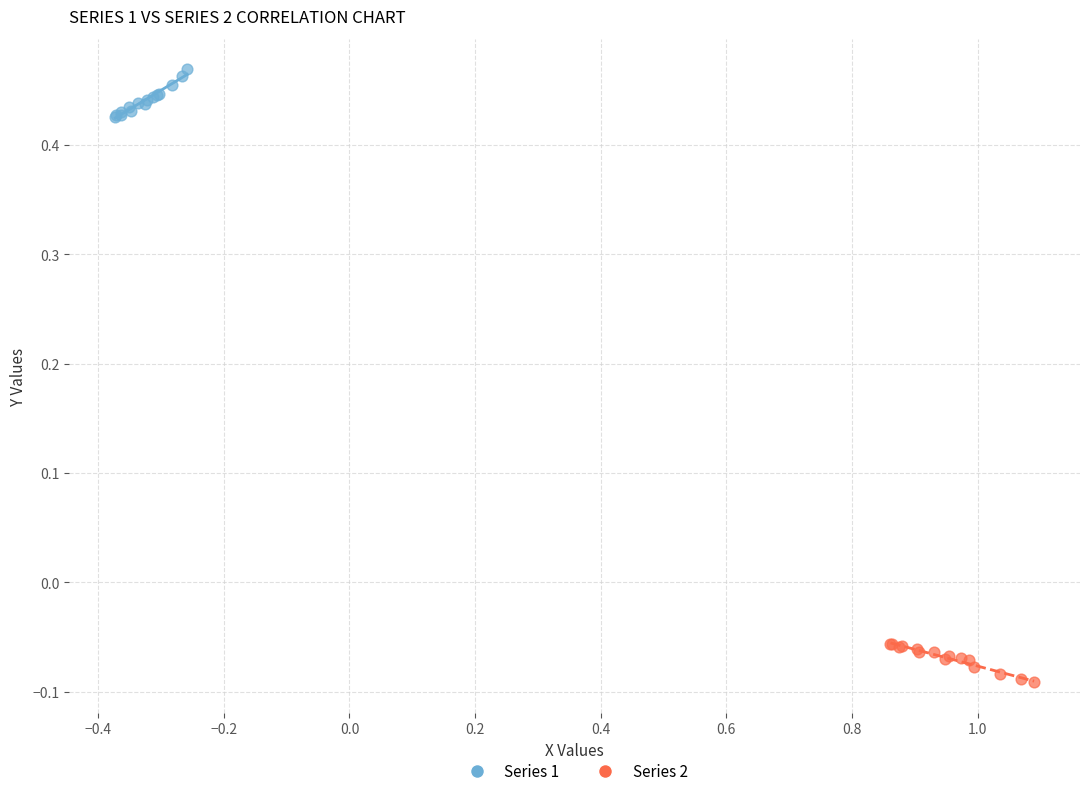

Which series contains the highest Y value?

Series 1